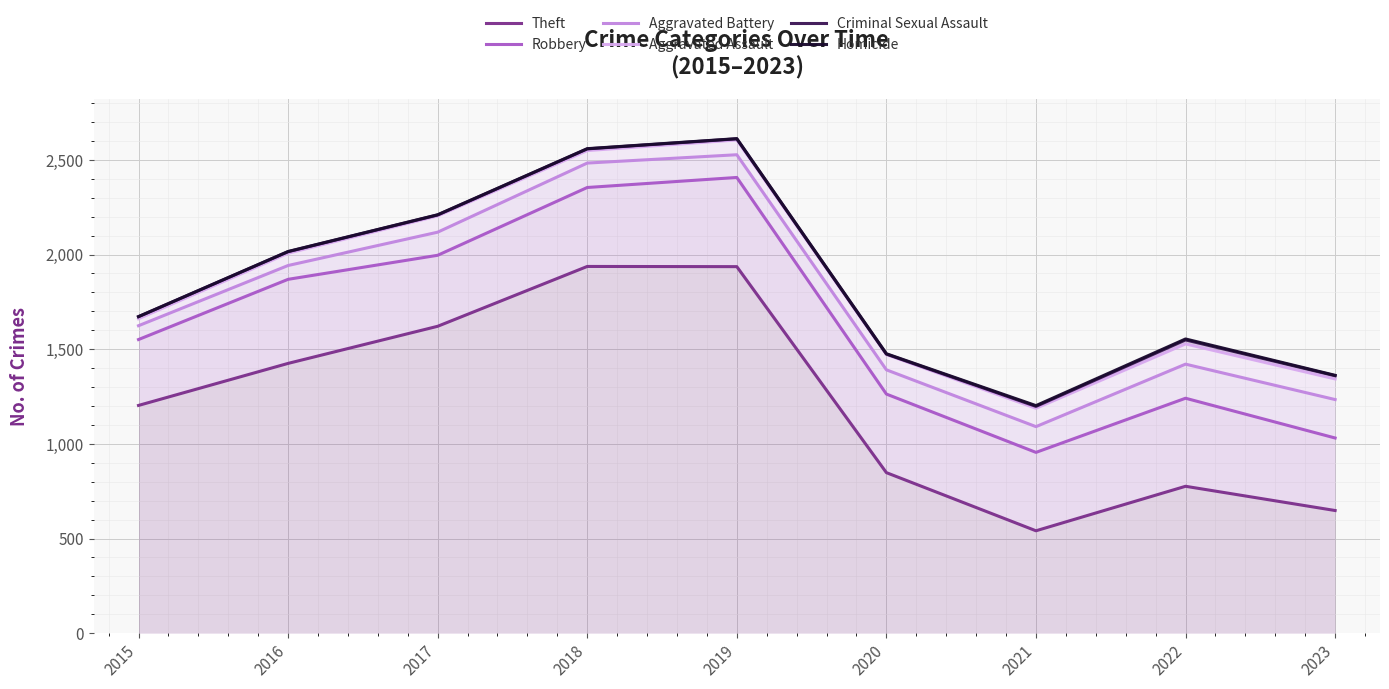

At which label does Robbery reach its peak?

2019